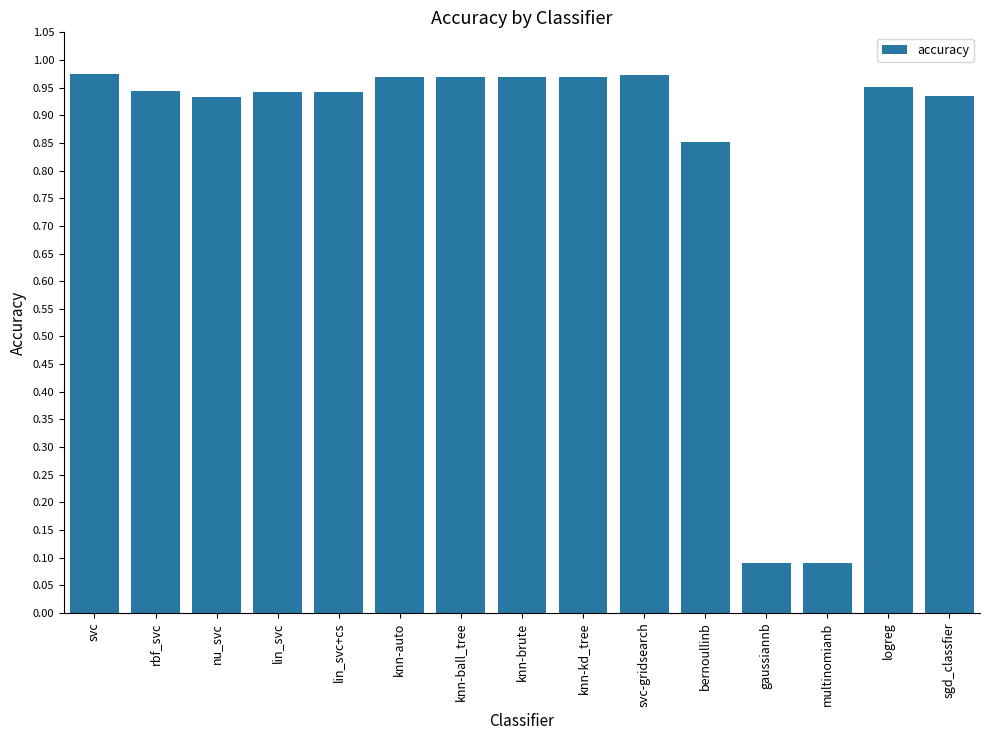

What is the smallest value displayed?

0.1